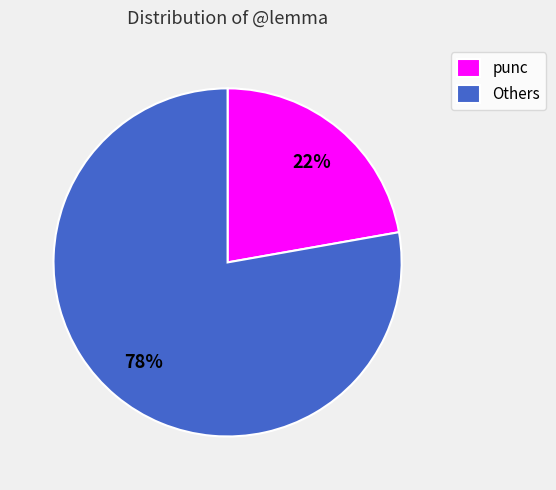

Does punc account for over 50% of the chart?

No